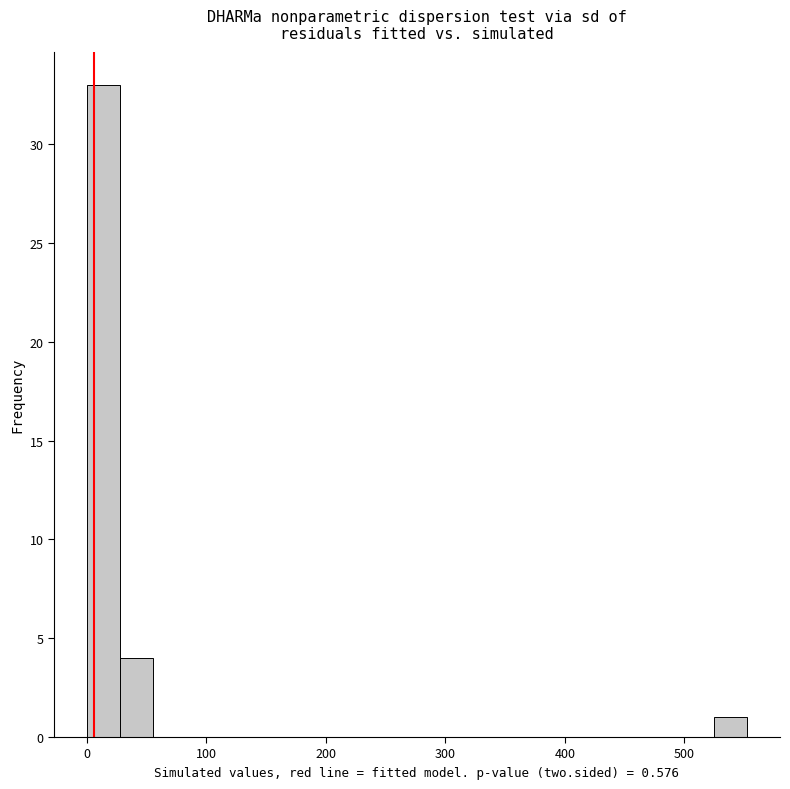

Read against the x-axis, roughly where is the centre of the tallest bar?

10